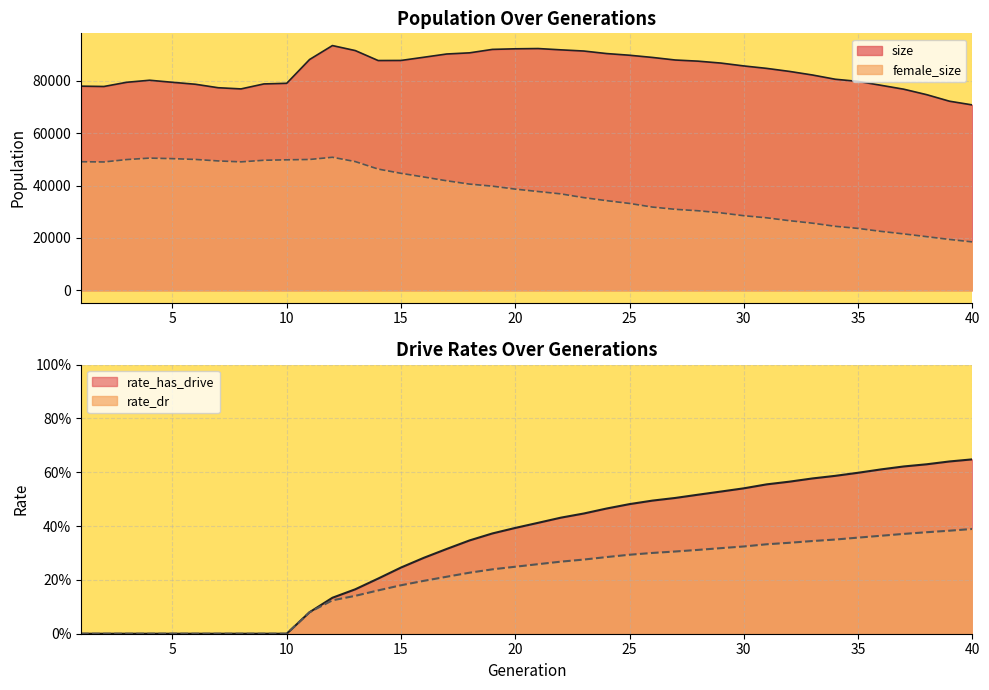

What is the difference between the maximum and minimum values in the rate_has_drive series?

0.6